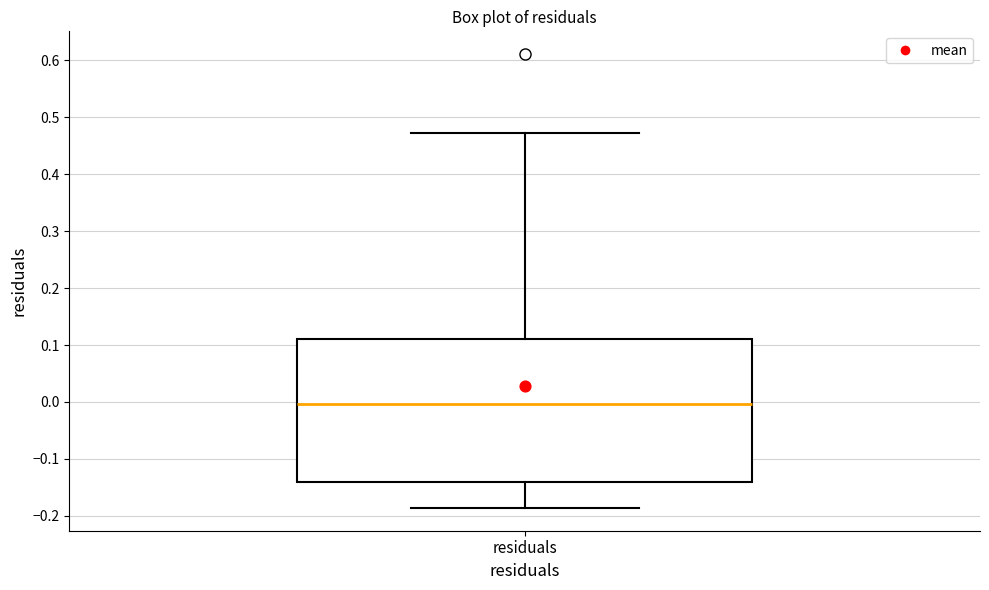

Where does the upper whisker of the box for residuals end on the y-axis? The values are not printed on the chart, so give them approximately, as read against the axis.

0.47